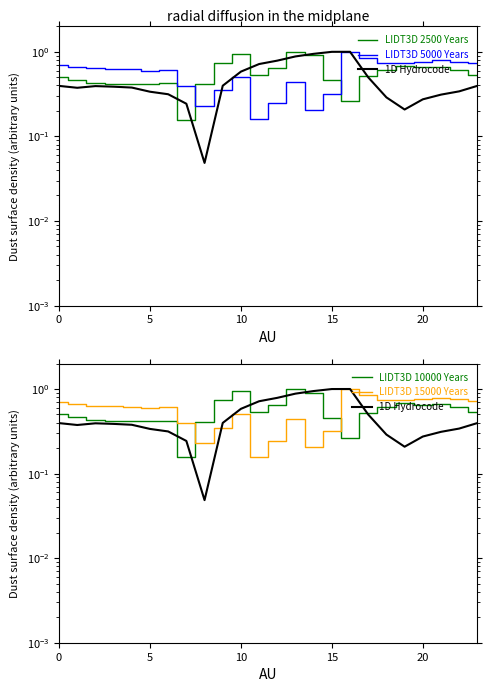

The LIDT3D 15000 Years series shows 0.0 at 14. True or false?

False